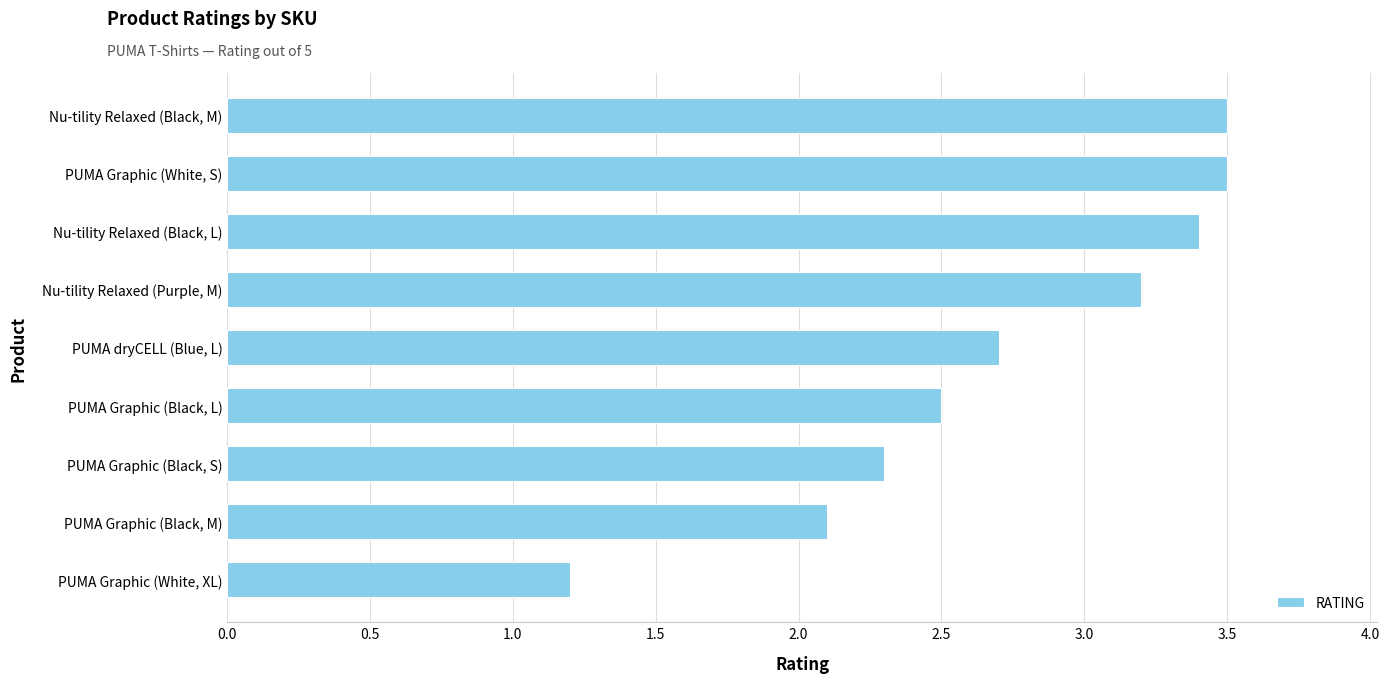

What is the difference between the maximum and second lowest values?

1.4